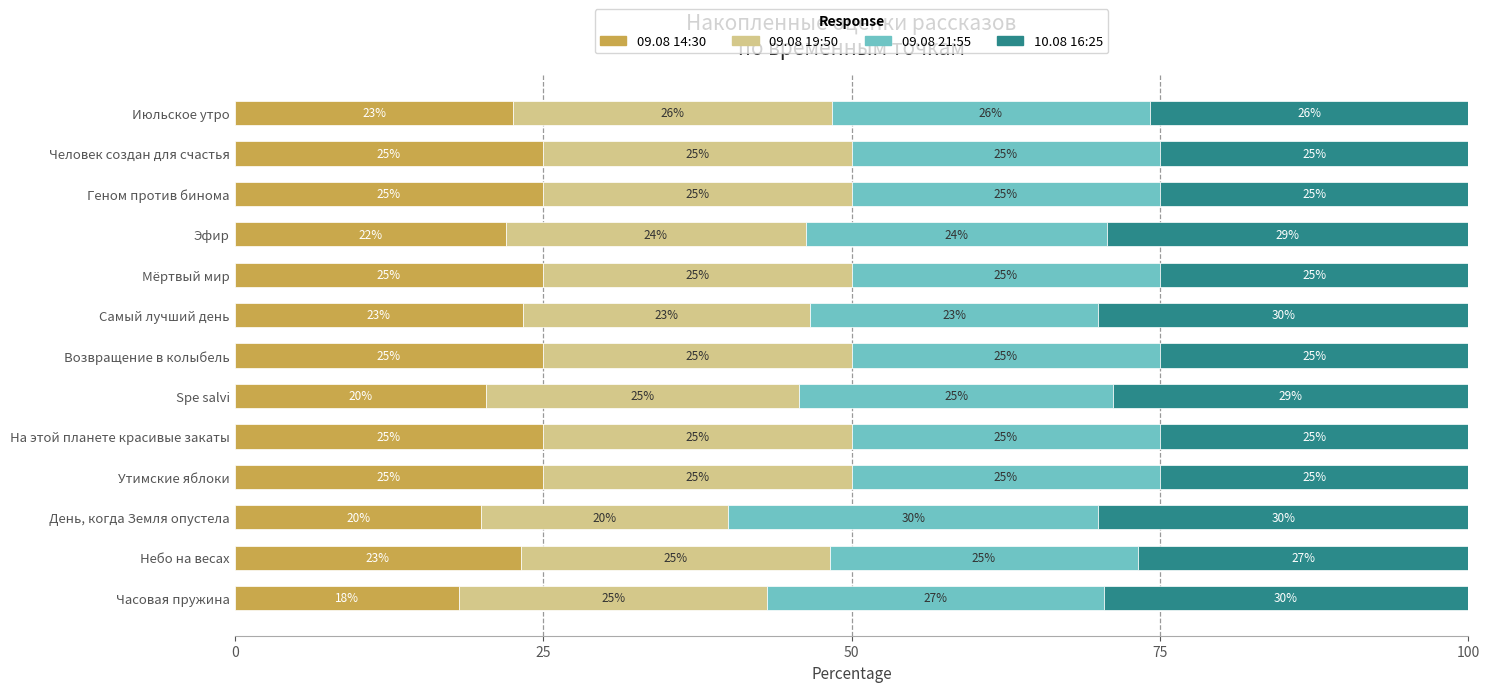

What is the total value across all series at Утимские яблоки?

100.0